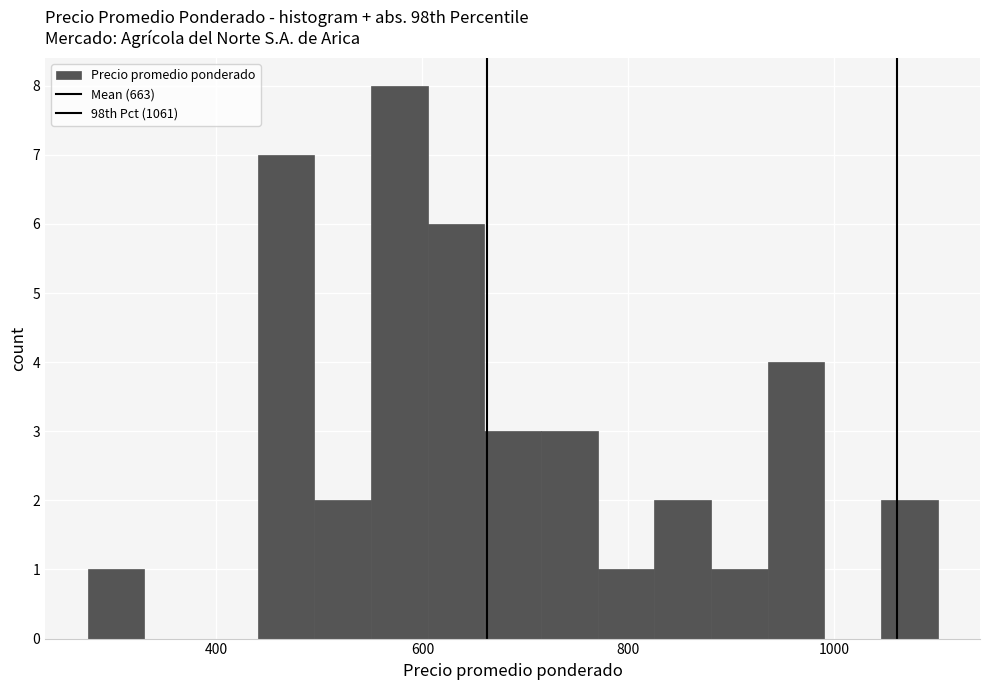

Around what value on the x-axis is the tallest bar? Give the approximate position of its centre, as read against the axis.

580